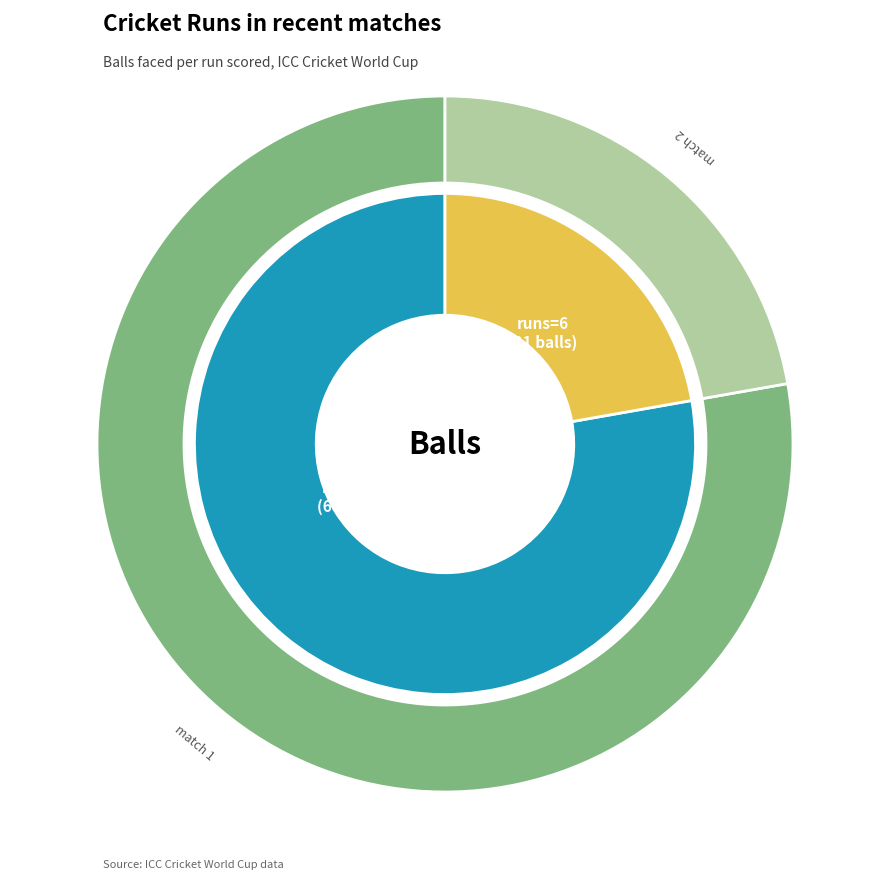

True or false: 6 accounts for 84% of the total.

False